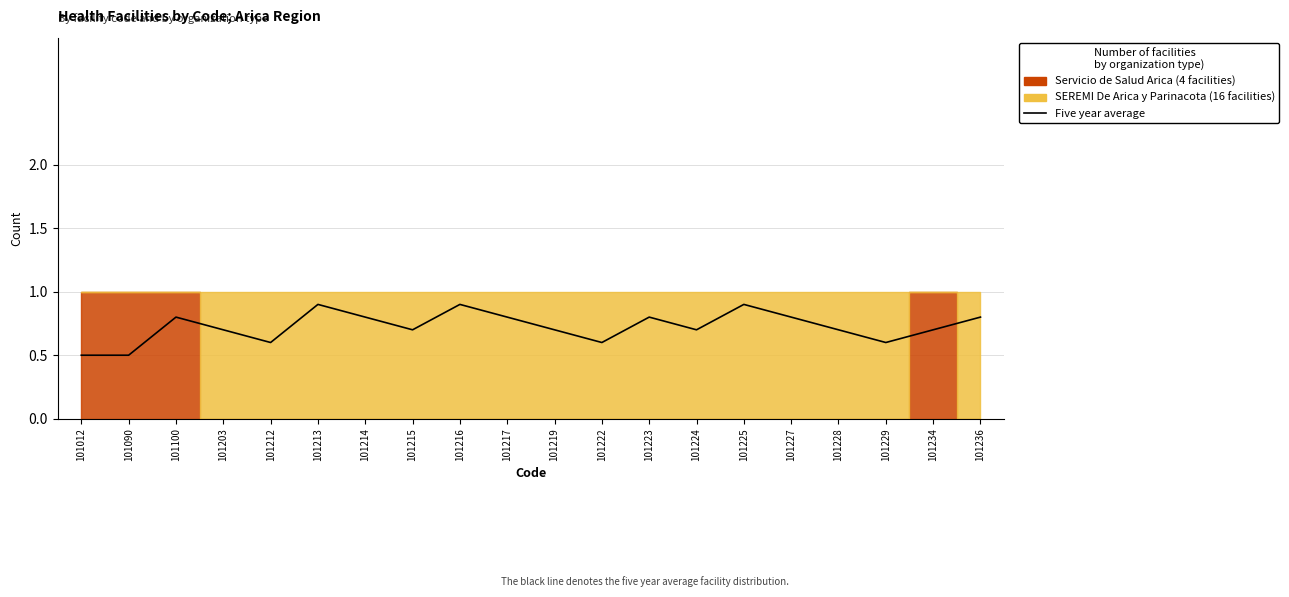

List the labels in order of value, largest first.

101213, 101216, 101225, 101100, 101214, 101217, 101223, 101227, 101236, 101203, 101215, 101219, 101224, 101228, 101234, 101212, 101222, 101229, 101012, 101090